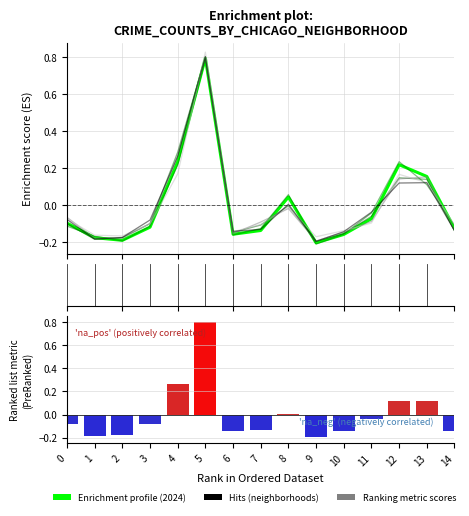

What is the total value across all series at 3?

-0.2